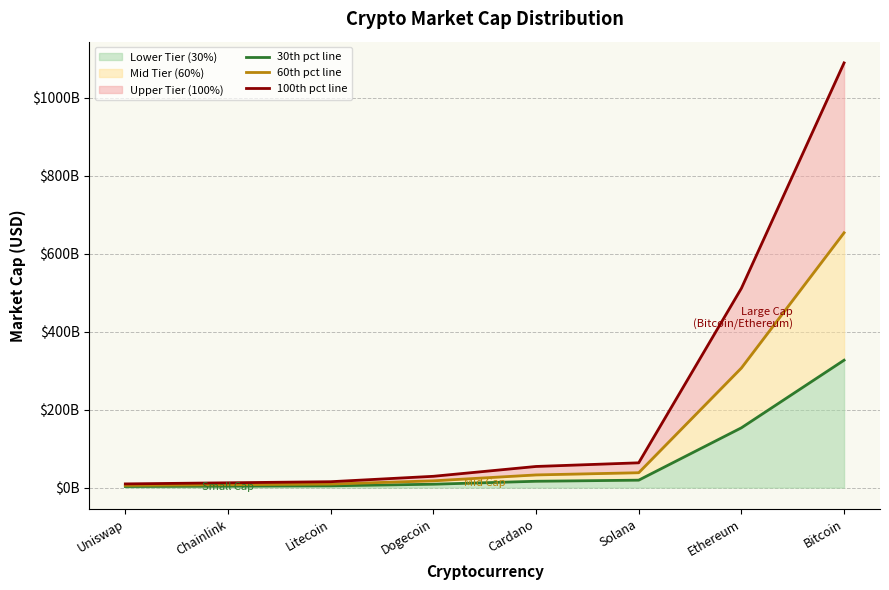

Reading left to right, what are all the values shown in this chart?

30th pct line: Uniswap=2850045121.5	Chainlink=3701316228.0	Litecoin=4537810896.3	Dogecoin=8700473089.8	Cardano=16264562840.7	Solana=19083410895.9	Ethereum=153407690662.2	Bitcoin=326916110071.8
60th pct line: Uniswap=5700090243.0	Chainlink=7402632456.0	Litecoin=9075621792.6	Dogecoin=17400946179.6	Cardano=32529125681.4	Solana=38166821791.8	Ethereum=306815381324.4	Bitcoin=653832220143.6
100th pct line: Uniswap=9500150405.0	Chainlink=12337720760.0	Litecoin=15126036321.0	Dogecoin=29001576966.0	Cardano=54215209469.0	Solana=63611369653.0	Ethereum=511358968874.0	Bitcoin=1089720366906.0